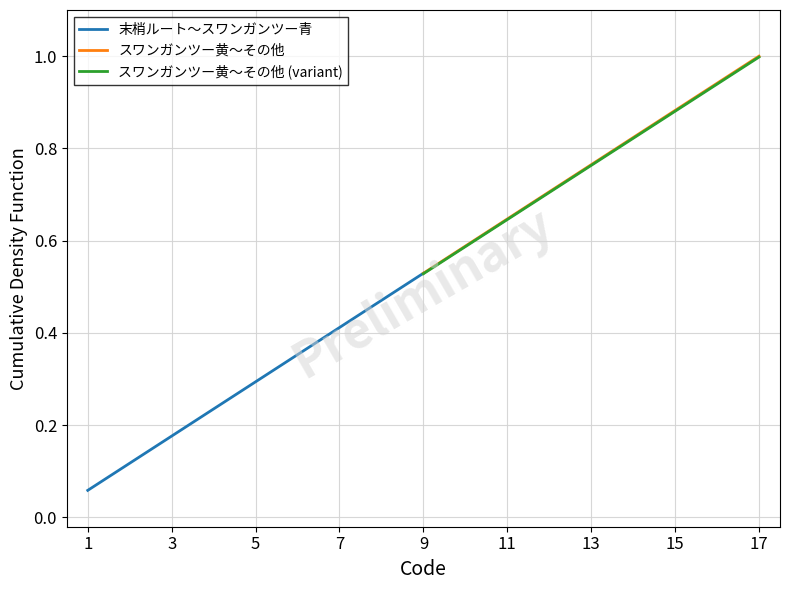

True or false: 末梢ルート〜スワンガンツー青 has more than 0 interior local peaks.

False